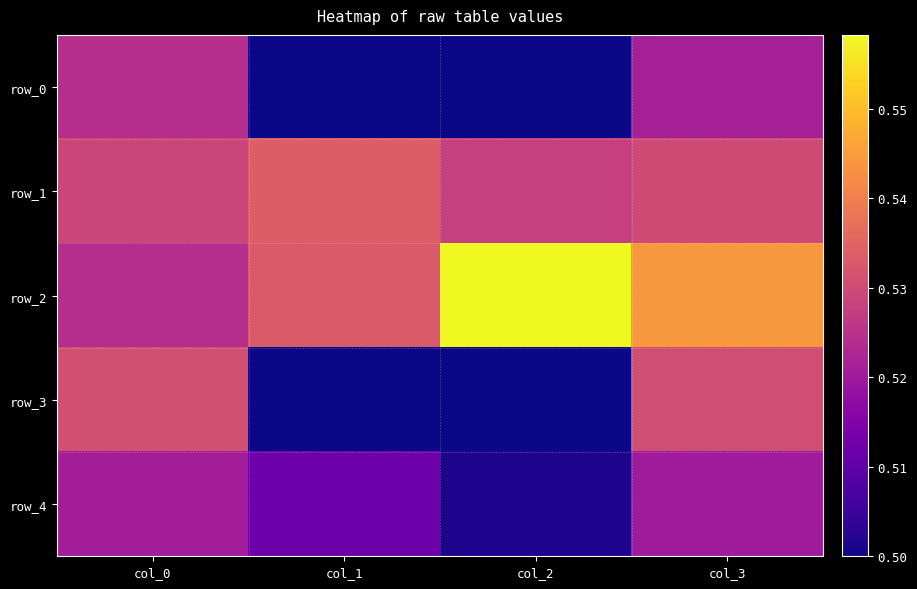

The row_2 series shows 0.5 at col_0. True or false?

True